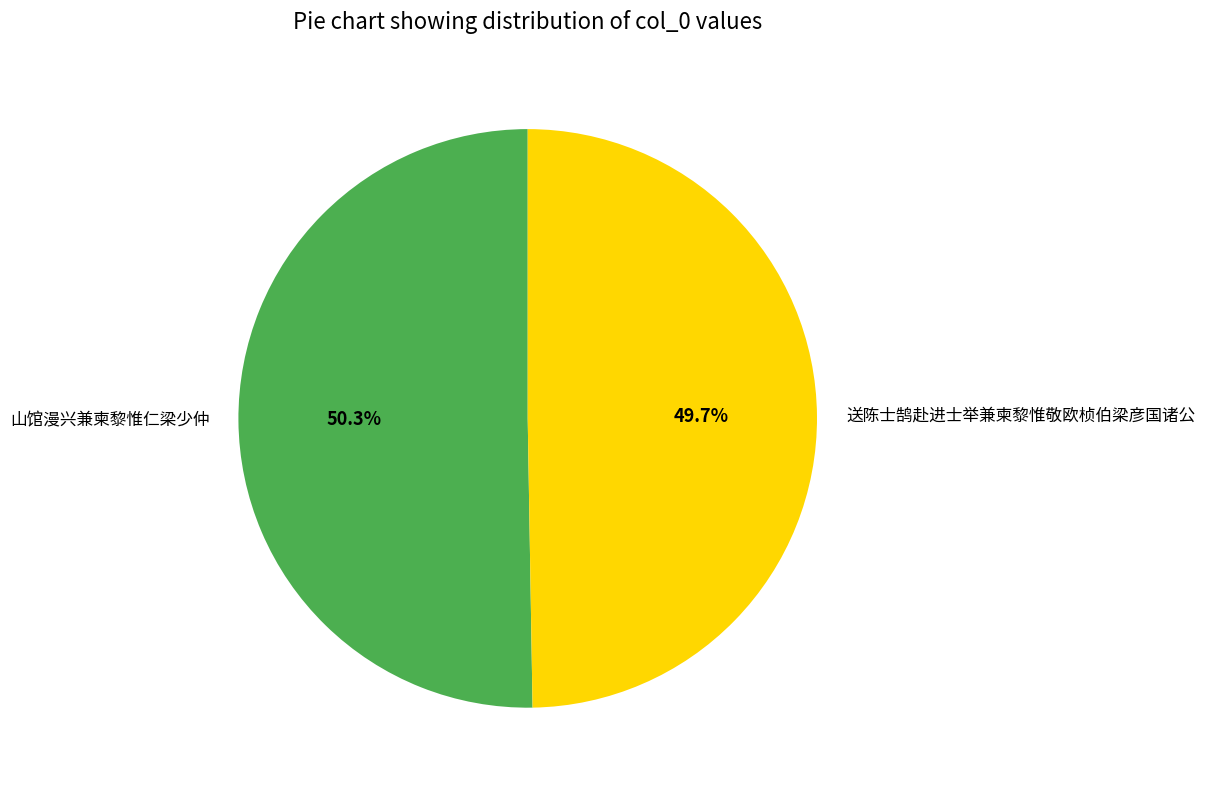

Which slice is the smallest?

送陈士鹄赴进士举兼柬黎惟敬欧桢伯梁彦国诸公